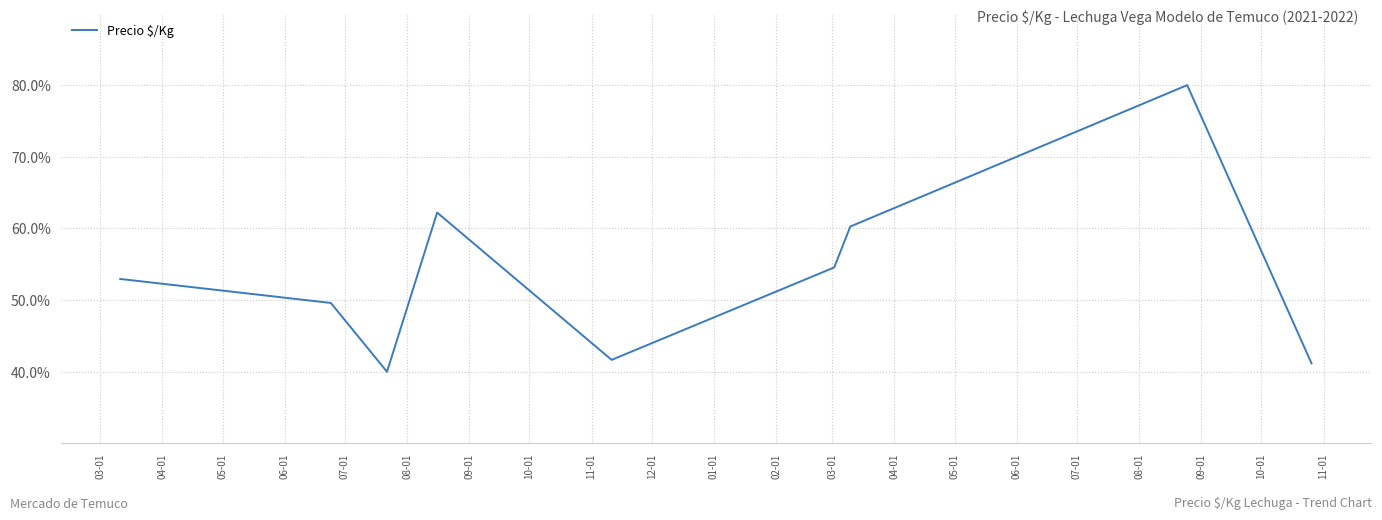

What is the minimum value shown in the chart?

40.0